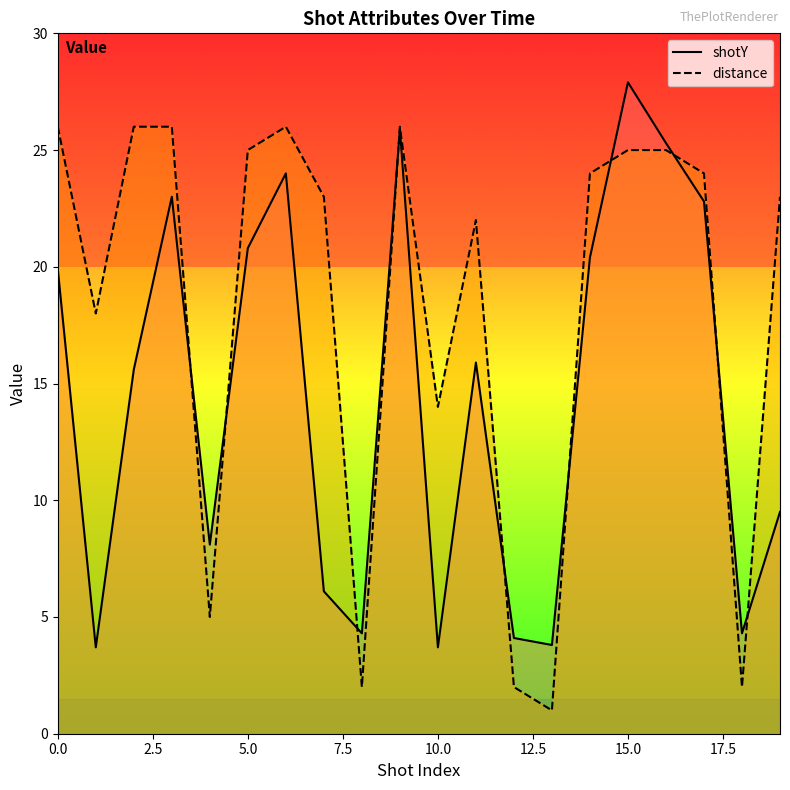

The shotY series shows 9.7 at 11. True or false?

False